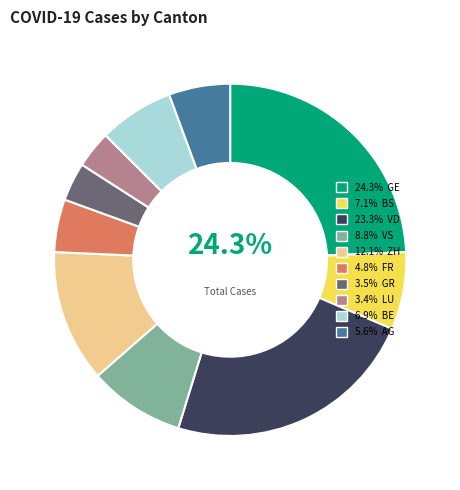

How many slices are in this pie chart?

10